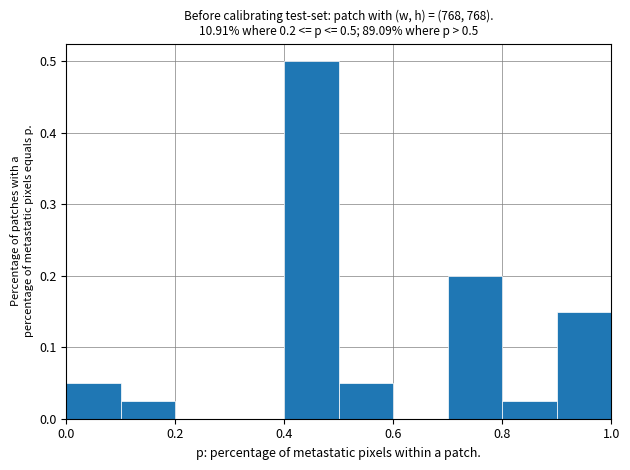

Which range on the x-axis has the tallest bar?

0.4 to 0.5